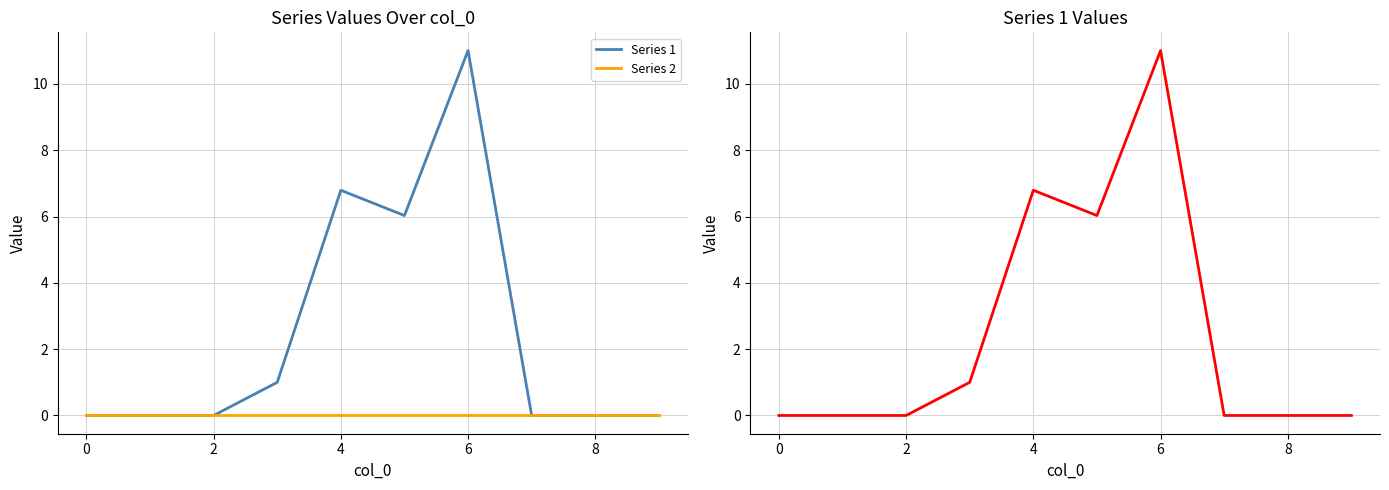

Reading right to left, what are all the values shown in this chart?

Series 1: 0.0	0.0	0.0	11.0	6.0	6.8	1.0	0.0	0.0	0.0
Series 2: 0.0	0.0	0.0	0.0	0.0	0.0	0.0	0.0	0.0	0.0